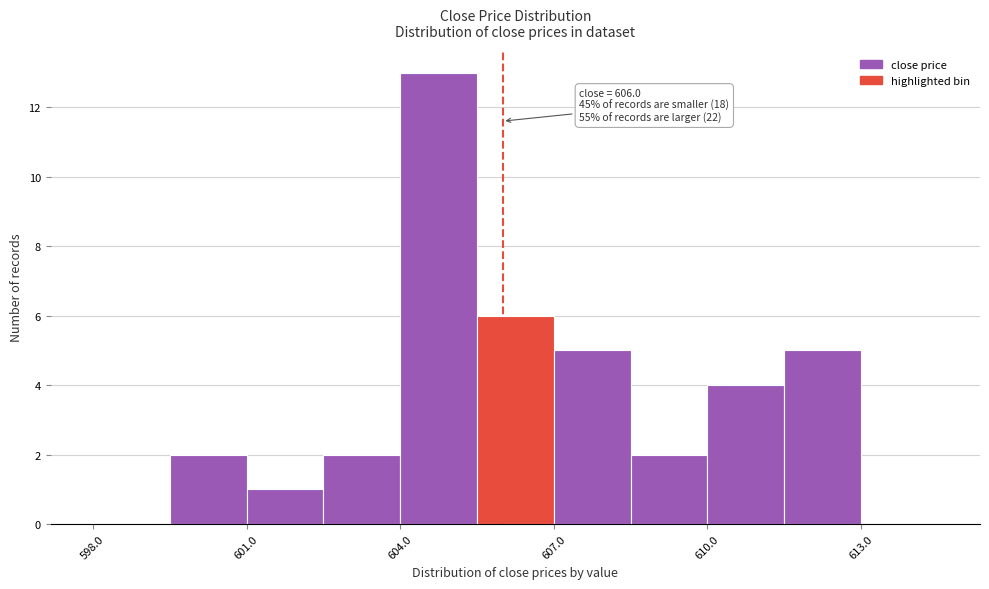

Read against the x-axis, roughly where is the centre of the tallest bar?

605.0